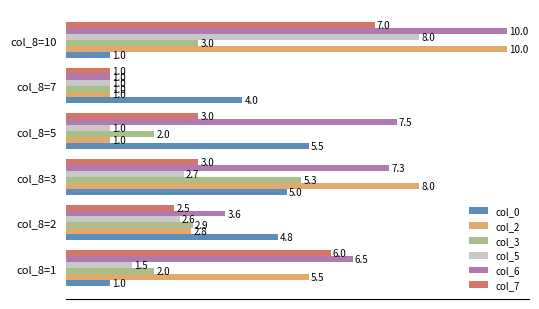

The value of col_0 at col_8=2 is 4.8. True or false?

True